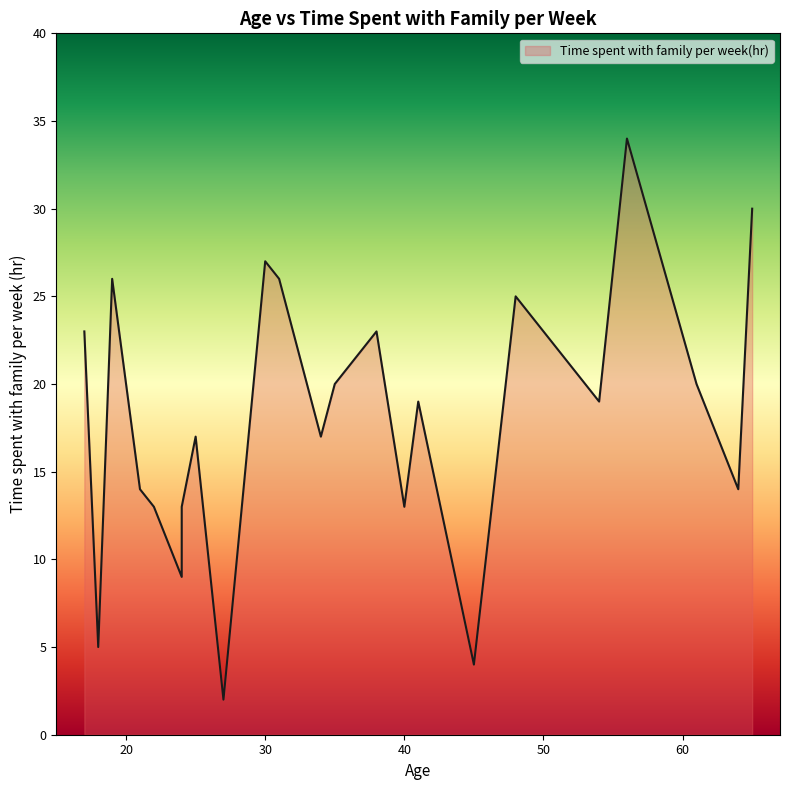

What is the maximum value shown in the chart?

34